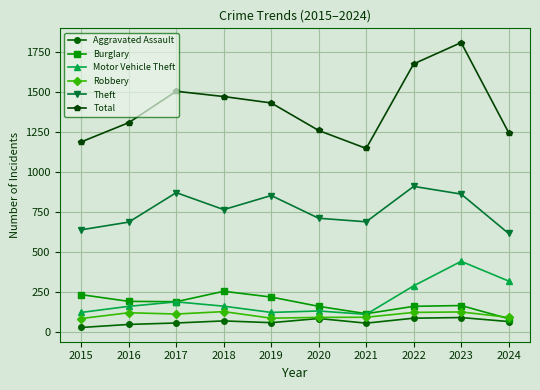

At which category does the chart reach its minimum across all series?

2015